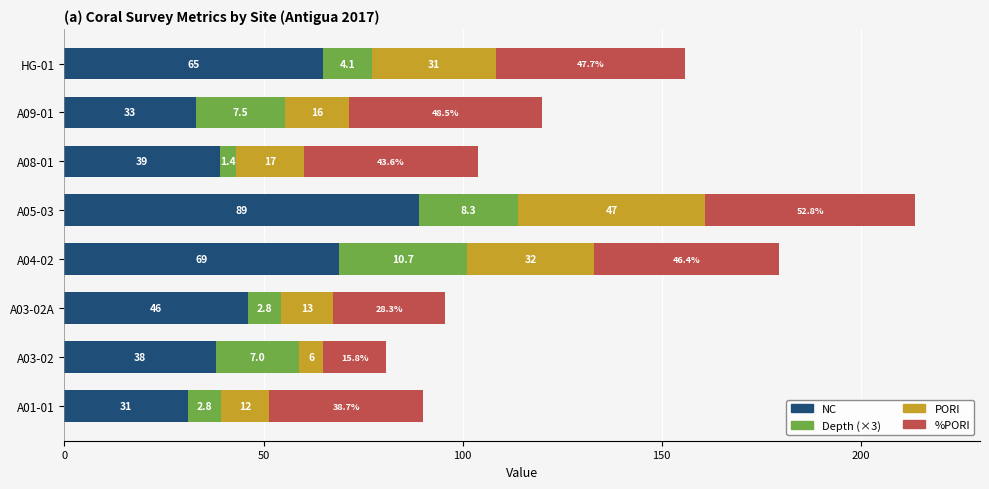

At which category is the sum across all series the highest?

A05-03